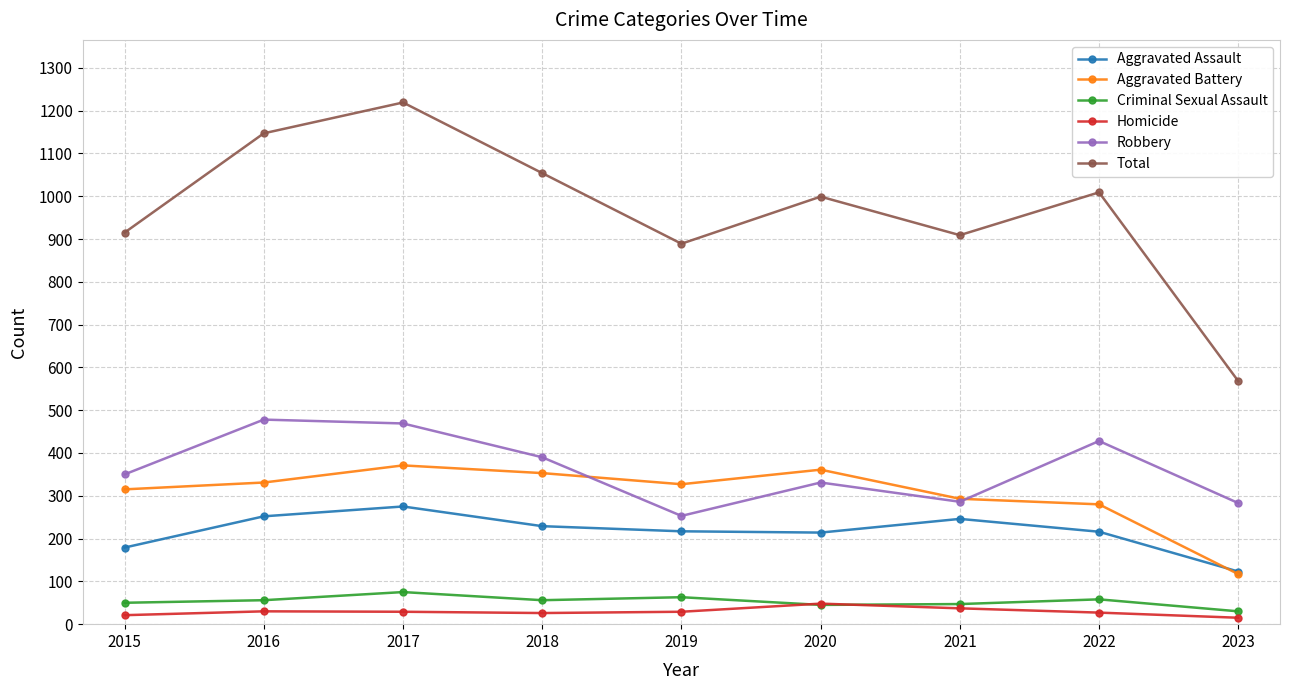

What is the value of the Aggravated Assault point at the 9th from the left?

123